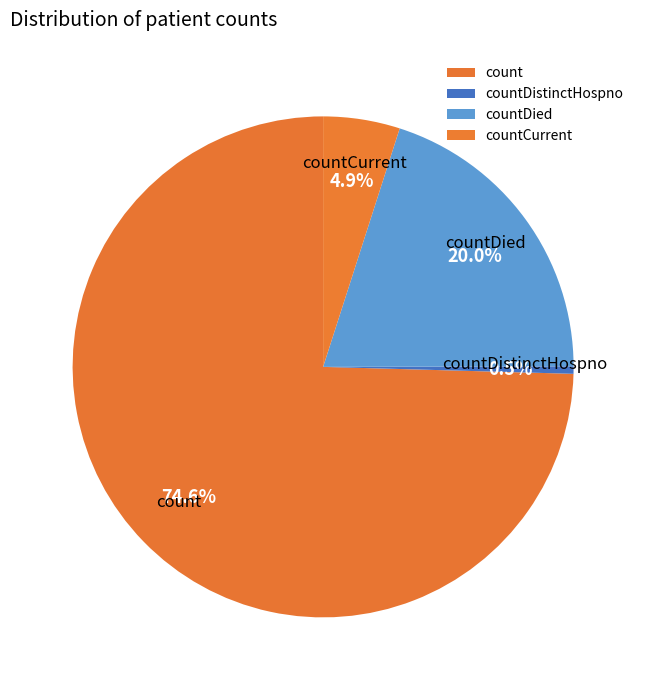

Count the number of slices in the pie.

4